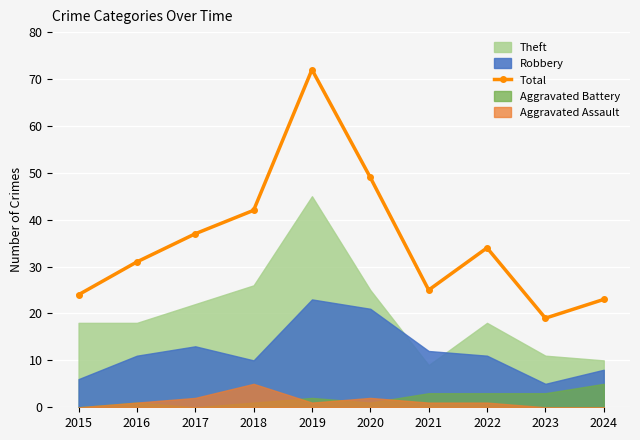

What is the average value?

36